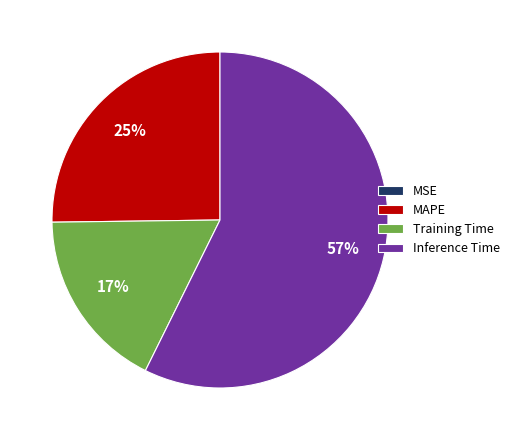

To the nearest percent, what is the average slice percentage?

25%